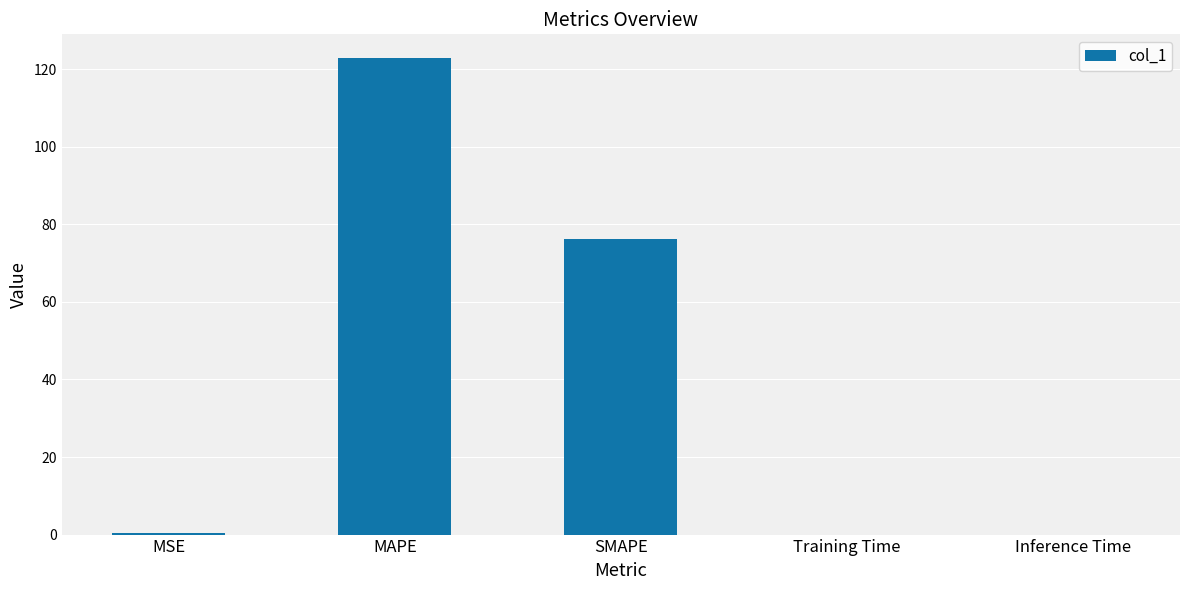

What is the ratio of the value at SMAPE to the value at MAPE?

0.6